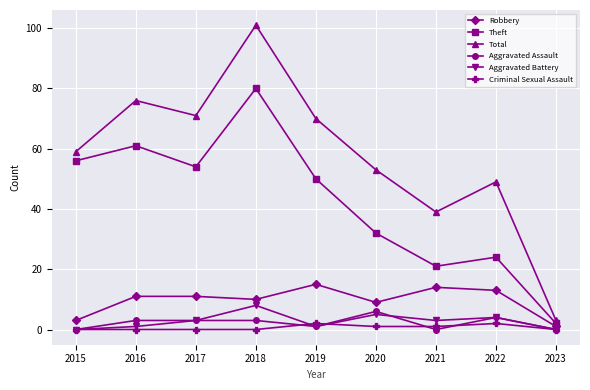

Which series has the largest total across all categories?

Total